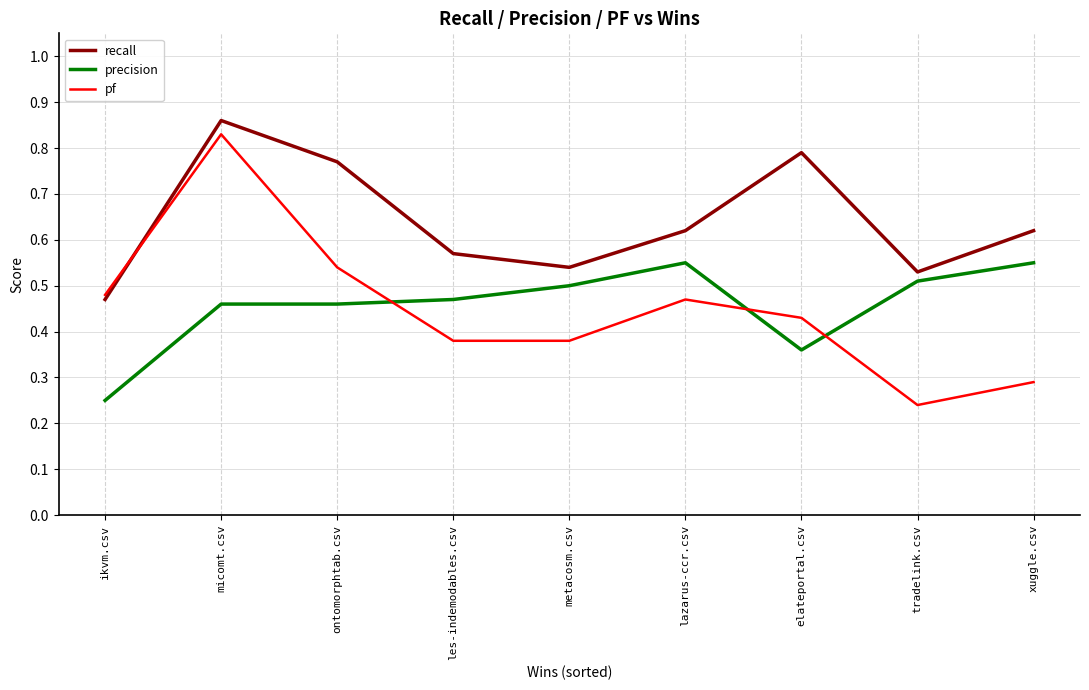

Does the chart display data point markers on the line(s)?

No